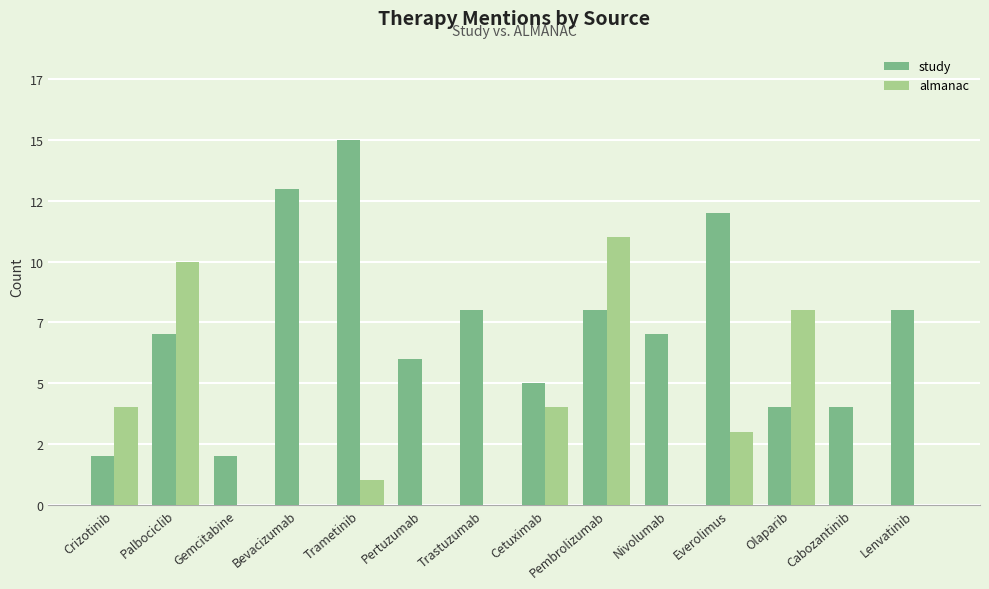

True or false: study has a value of 7 at Palbociclib.

True